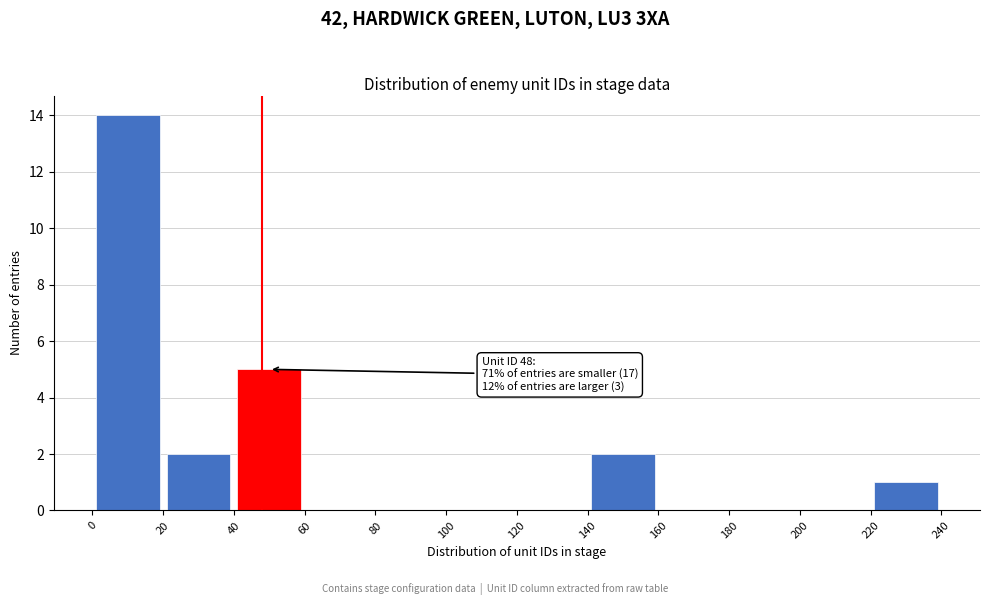

Which range on the x-axis has the tallest bar?

0 to 20